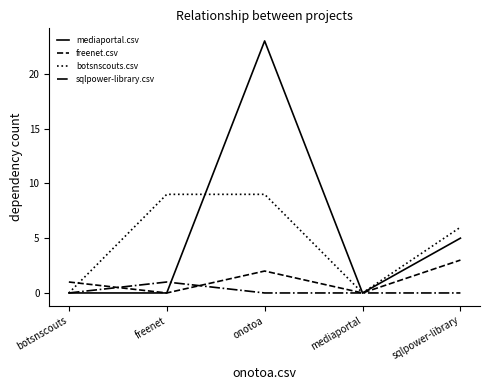

At sqlpower-library, list the series in order from smallest to largest.

sqlpower-library.csv, freenet.csv, mediaportal.csv, botsnscouts.csv